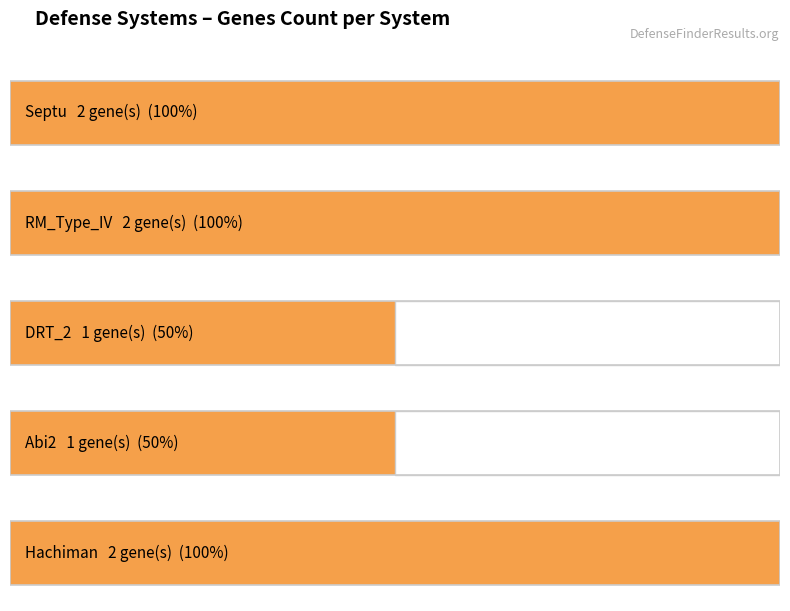

Reading left to right, what are all the values shown in this chart?

2	2	1	1	2